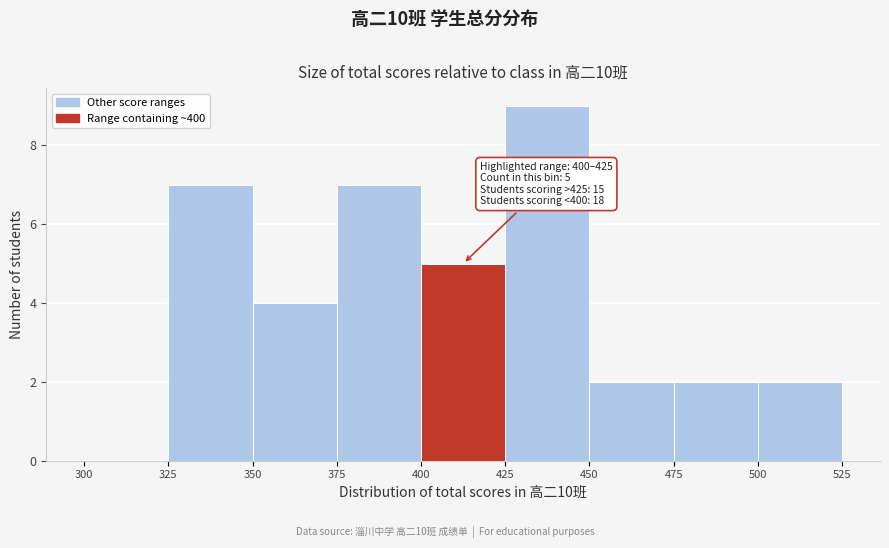

Which range on the x-axis has the tallest bar?

425 to 450